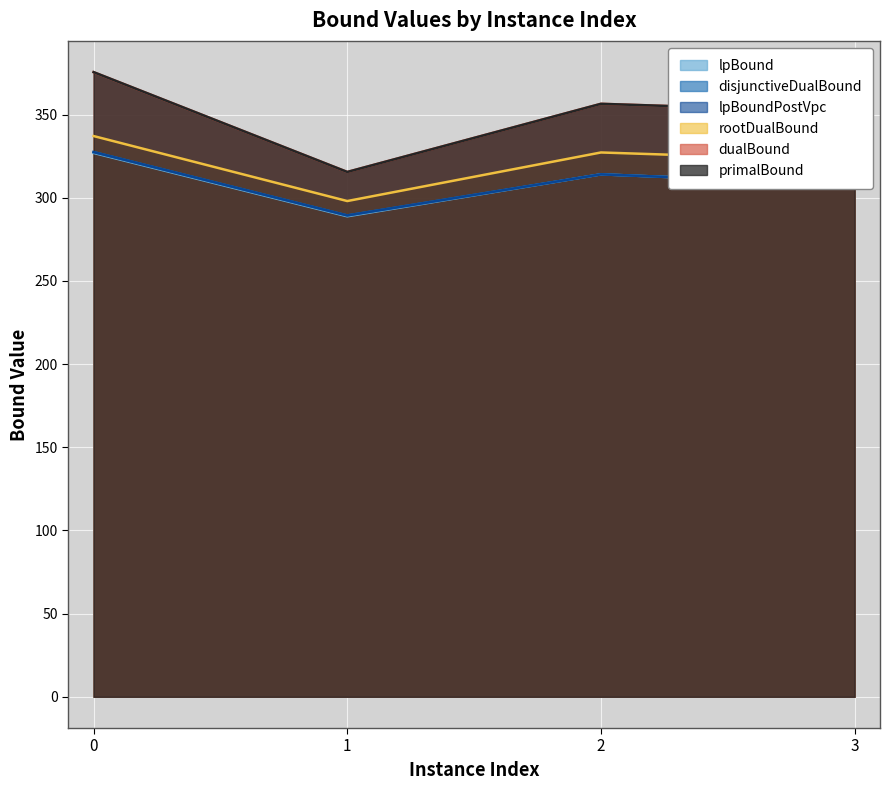

Reading left to right, transcribe all the data shown in this chart.

lpBound: 0=326.9	1=288.8	2=314.1	3=307.9
disjunctiveDualBound: 0=327.4	1=289.3	2=314.1	3=307.9
lpBoundPostVpc: 0=327.4	1=289.3	2=314.1	3=307.9
rootDualBound: 0=337.1	1=298.0	2=327.2	3=322.2
dualBound: 0=375.5	1=315.5	2=356.4	3=351.5
primalBound: 0=375.5	1=315.5	2=356.4	3=351.5